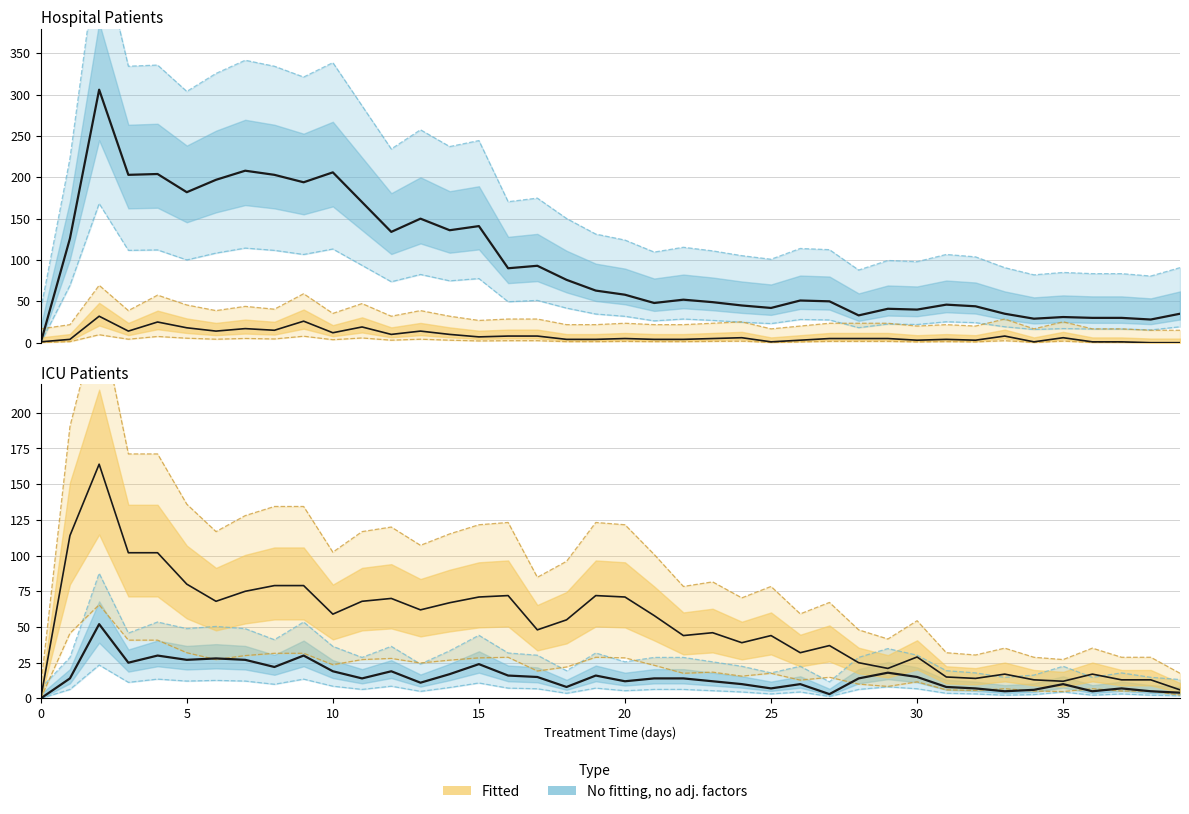

What is the label of the 11th point from the left?

10